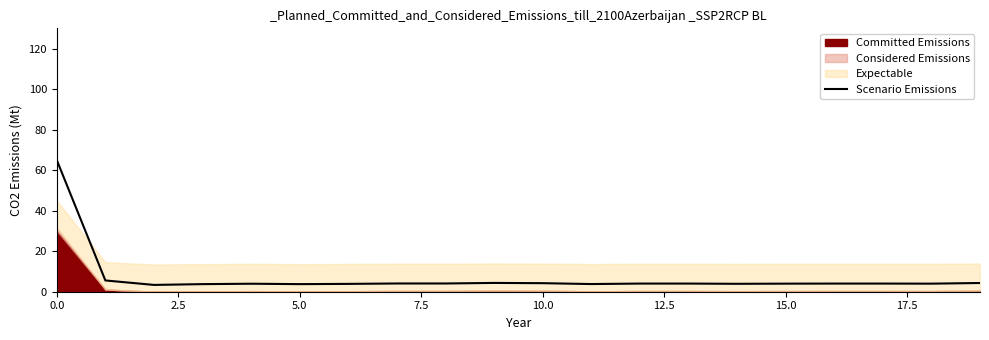

Is it true that Scenario Emissions equals 87.2 at 0.0?

False